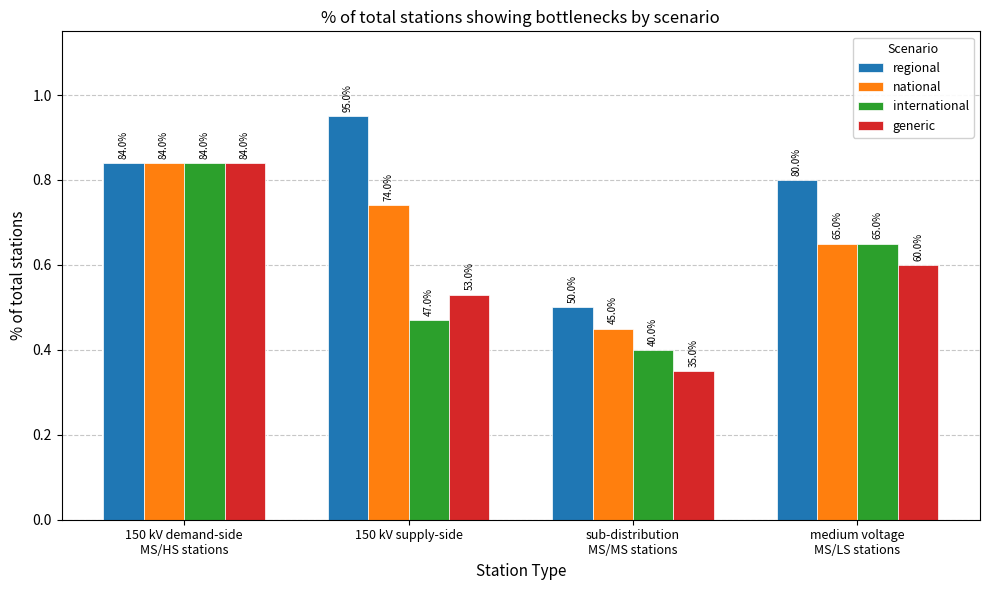

What are all the series names shown in the legend?

regional, national, international, generic